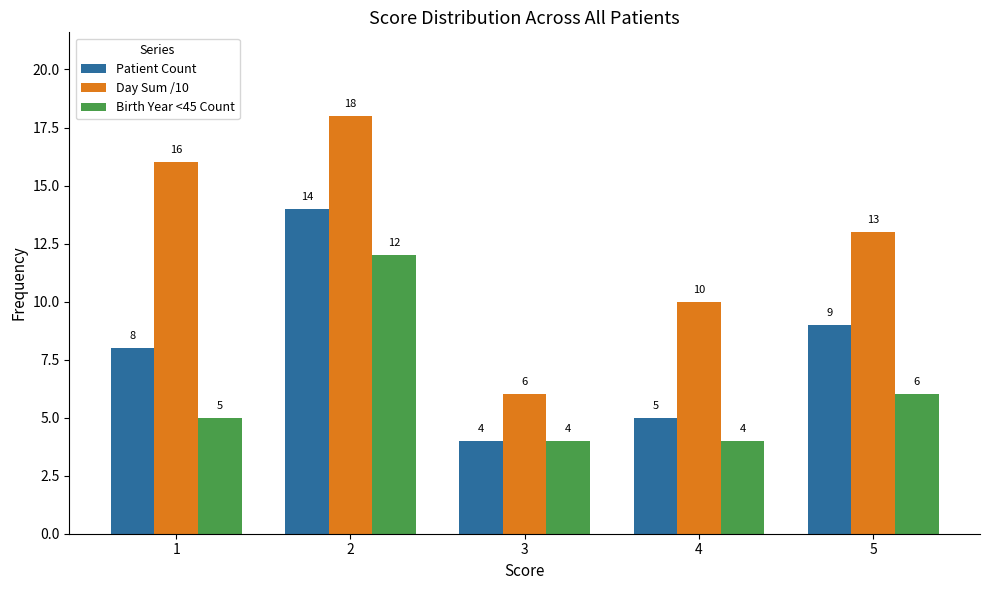

What is the difference between the maximum and minimum values in the Day Sum /10 series?

12